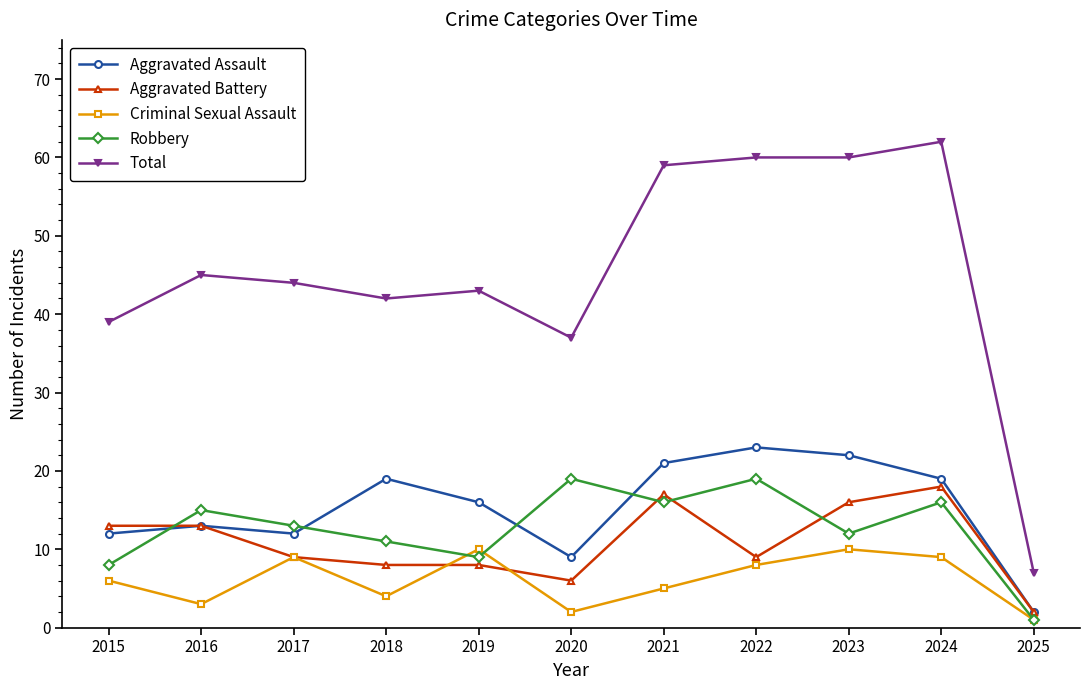

At which label does Robbery reach its minimum?

2025